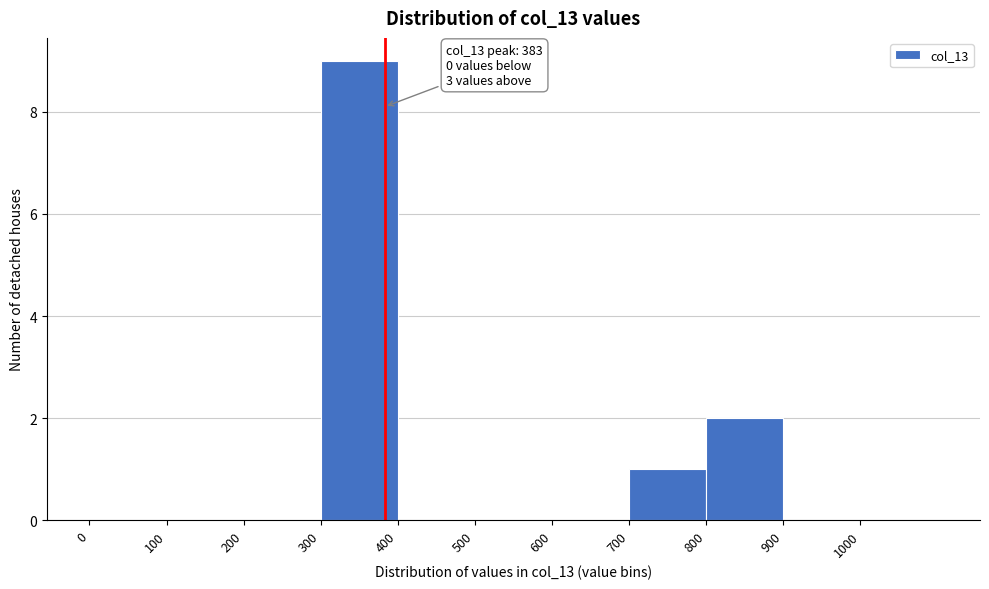

Over which range of the x-axis is the bar tallest?

300 to 400